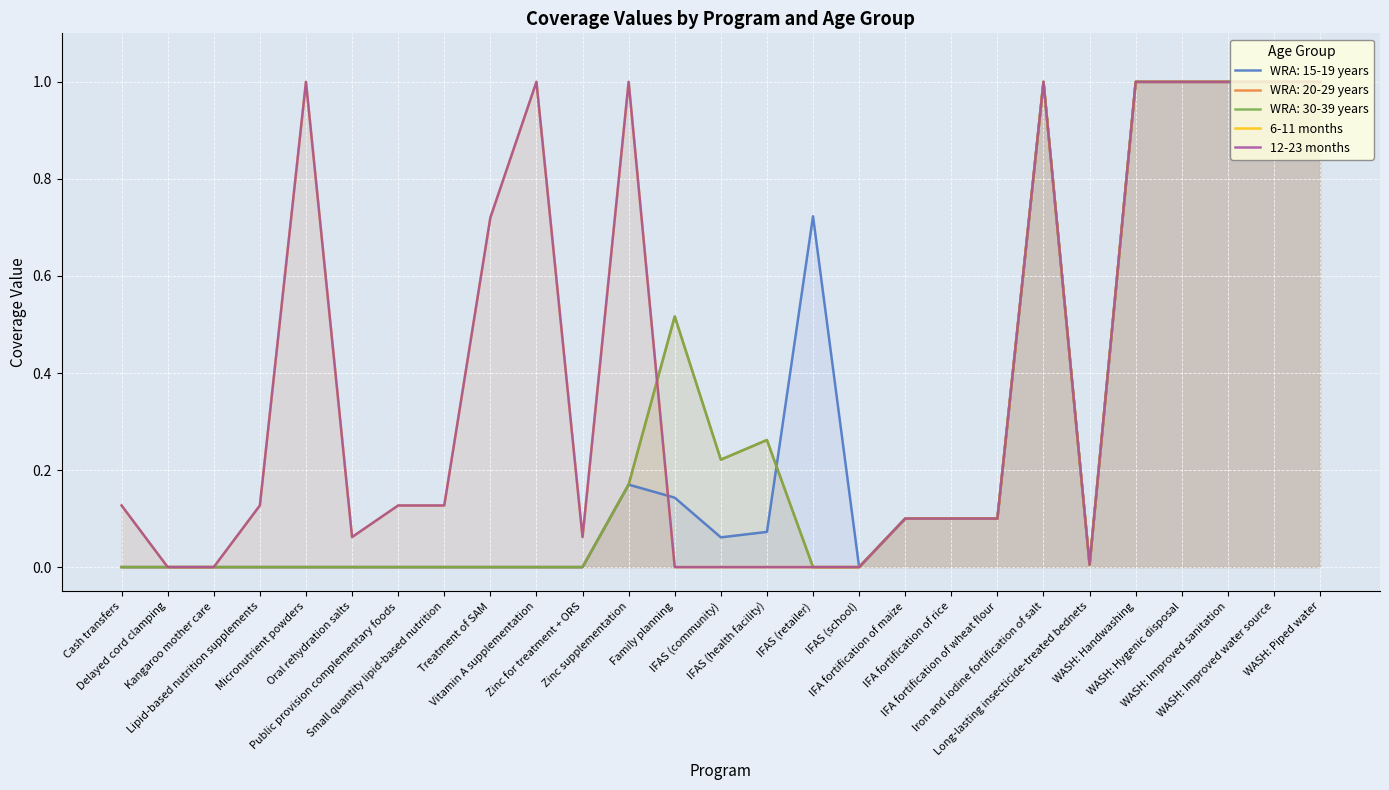

What is the difference between the maximum and minimum values in the 12-23 months series?

1.0